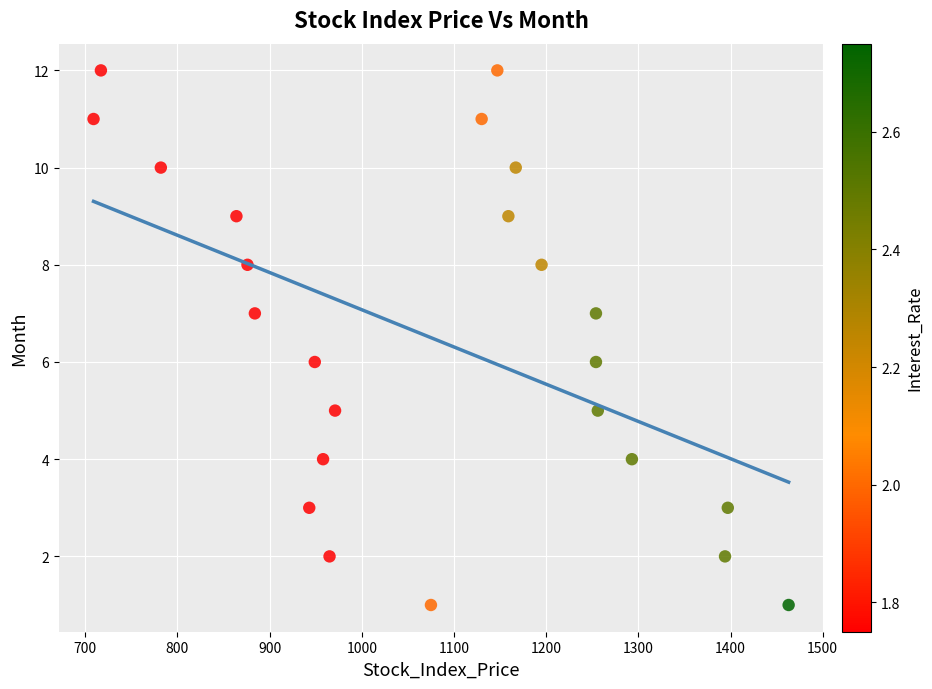

What is the range of X values (max minus min)?

754